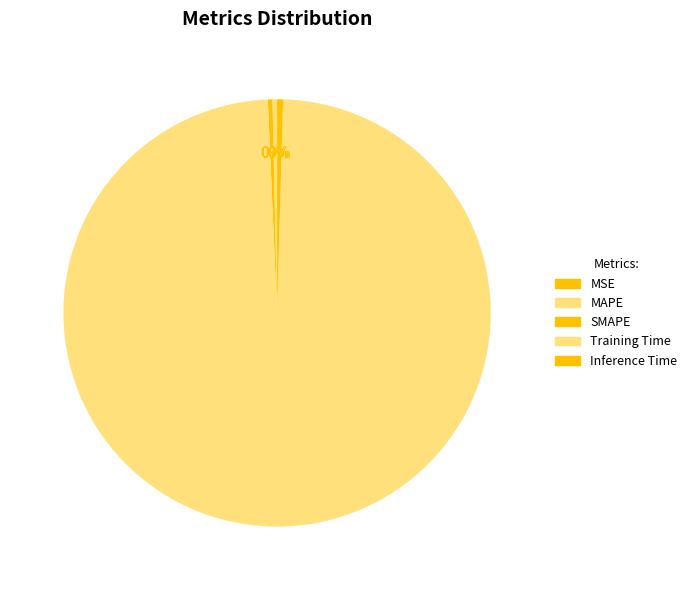

The Inference Time slice represents 9% of the pie. True or false?

False